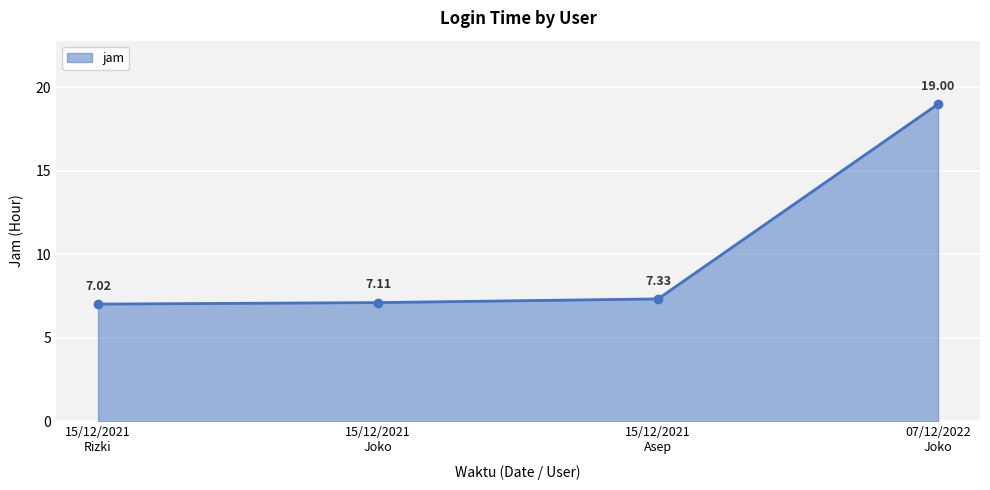

What is the minimum value shown in the chart?

7.0